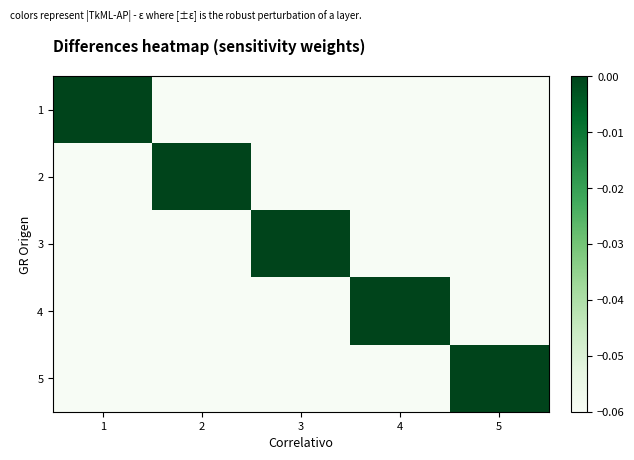

What is the smallest value displayed?

-0.1